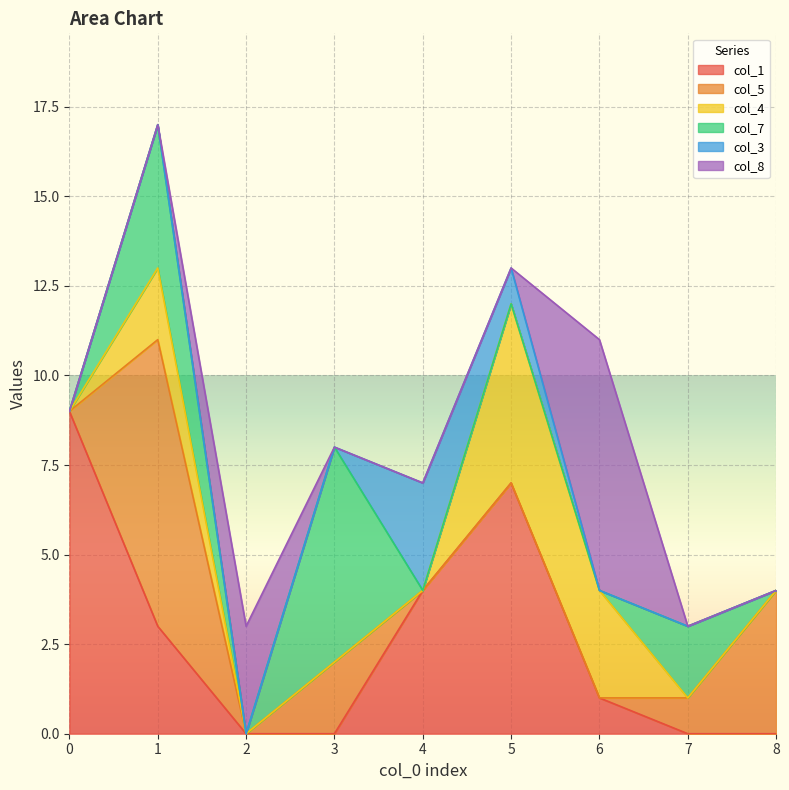

How many data points does each series have?

9